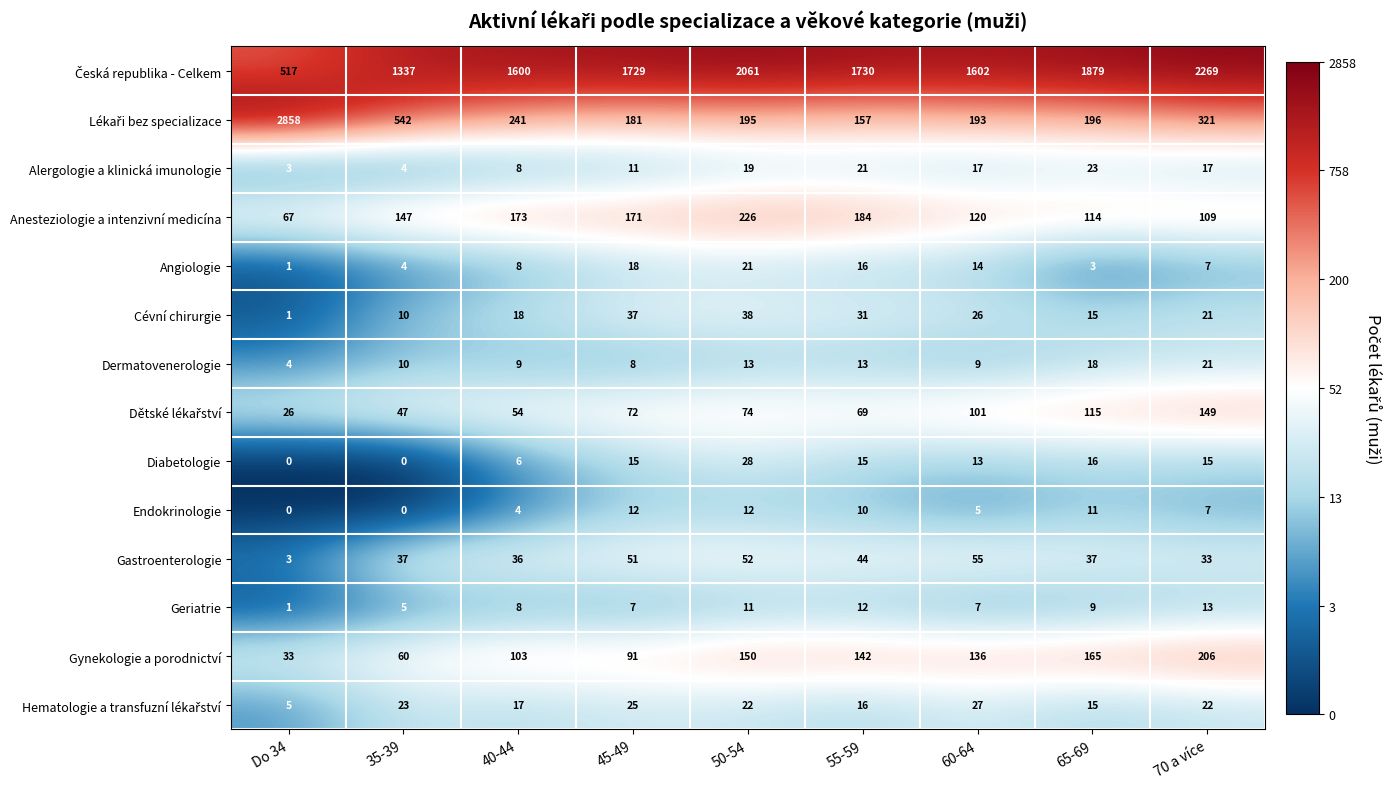

What is the spread (max minus min) of values at Do 34?

2858